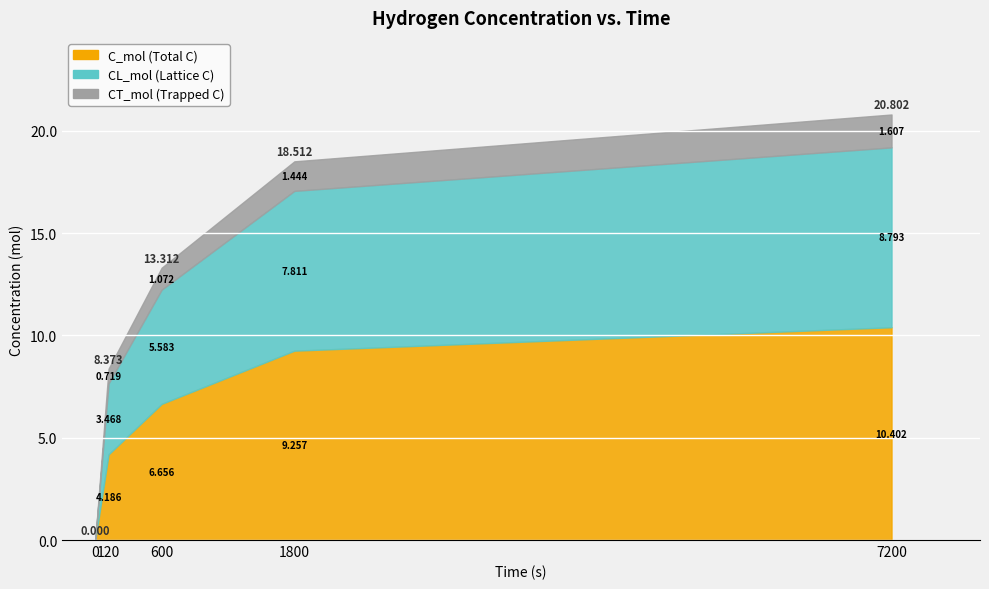

Does the chart display data point markers on the line(s)?

No